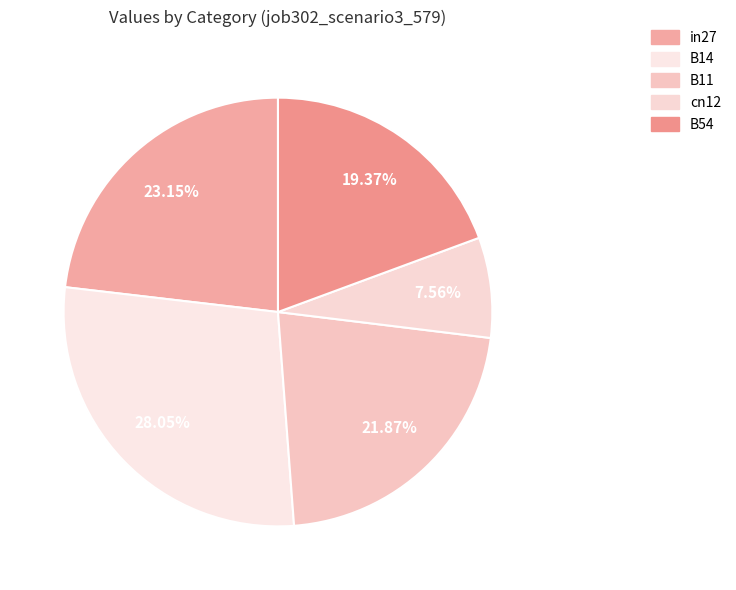

How many slices are in this pie chart?

5